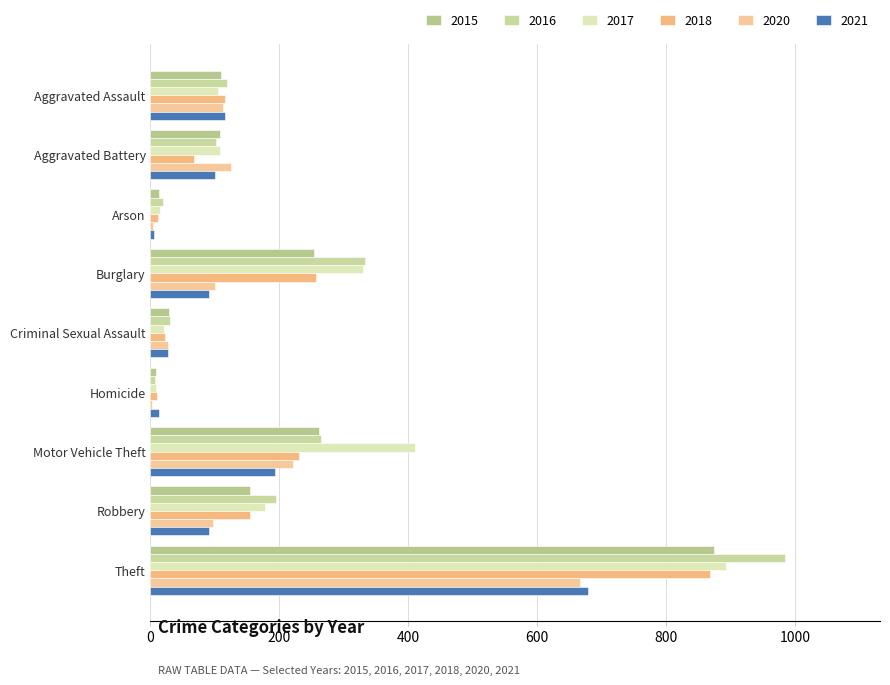

Reading left to right, list all the values displayed in this chart.

2015: 110	108	13	254	29	9	261	154	874
2016: 118	102	20	333	30	7	265	194	984
2017: 105	108	14	329	21	8	411	178	892
2018: 115	67	12	257	23	10	231	155	868
2020: 113	125	4	100	27	2	221	97	666
2021: 115	100	6	90	27	13	193	91	678